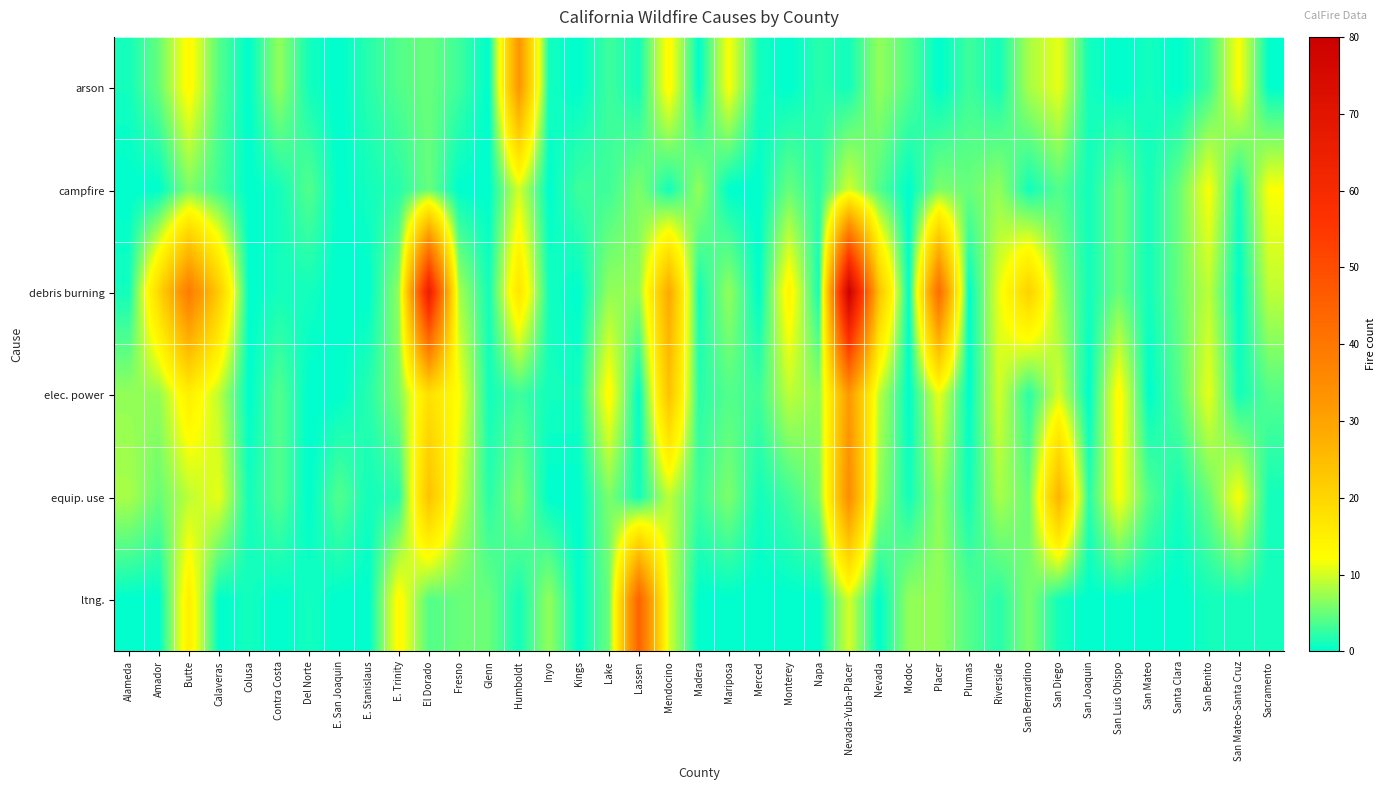

Reading left to right, extract all data points from this chart.

arson: Alameda=1	Amador=5	Butte=13	Calaveras=4	Colusa=0	Contra Costa=7	Del Norte=1	E. San Joaquin=0	E. Stanislaus=2	E. Trinity=4	El Dorado=5	Fresno=3	Glenn=0	Humboldt=33	Inyo=1	Kings=0	Lake=3	Lassen=1	Mendocino=13	Madera=0	Mariposa=12	Merced=1	Monterey=0	Napa=2	Nevada-Yuba-Placer=1	Nevada=7	Modoc=4	Placer=0	Plumas=3	Riverside=1	San Bernardino=8	San Diego=11	San Joaquin=1	San Luis Obispo=0	San Mateo=1	Santa Clara=0	San Benito=3	San Mateo-Santa Cruz=12	Sacramento=0
campfire: Alameda=0	Amador=0	Butte=6	Calaveras=3	Colusa=0	Contra Costa=1	Del Norte=4	E. San Joaquin=0	E. Stanislaus=1	E. Trinity=2	El Dorado=5	Fresno=0	Glenn=0	Humboldt=10	Inyo=0	Kings=3	Lake=3	Lassen=6	Mendocino=1	Madera=7	Mariposa=0	Merced=0	Monterey=5	Napa=2	Nevada-Yuba-Placer=10	Nevada=4	Modoc=0	Placer=6	Plumas=5	Riverside=7	San Bernardino=1	San Diego=4	San Joaquin=1	San Luis Obispo=5	San Mateo=1	Santa Clara=5	San Benito=12	San Mateo-Santa Cruz=1	Sacramento=12
debris burning: Alameda=1	Amador=20	Butte=39	Calaveras=22	Colusa=0	Contra Costa=1	Del Norte=1	E. San Joaquin=0	E. Stanislaus=0	E. Trinity=7	El Dorado=66	Fresno=8	Glenn=1	Humboldt=17	Inyo=1	Kings=0	Lake=7	Lassen=7	Mendocino=29	Madera=1	Mariposa=7	Merced=0	Monterey=14	Napa=1	Nevada-Yuba-Placer=80	Nevada=24	Modoc=0	Placer=43	Plumas=0	Riverside=11	San Bernardino=21	San Diego=7	San Joaquin=1	San Luis Obispo=5	San Mateo=1	Santa Clara=5	San Benito=9	San Mateo-Santa Cruz=0	Sacramento=9
elec. power: Alameda=7	Amador=7	Butte=15	Calaveras=9	Colusa=0	Contra Costa=4	Del Norte=0	E. San Joaquin=0	E. Stanislaus=2	E. Trinity=6	El Dorado=18	Fresno=12	Glenn=1	Humboldt=3	Inyo=1	Kings=1	Lake=13	Lassen=0	Mendocino=24	Madera=2	Mariposa=4	Merced=3	Monterey=9	Napa=7	Nevada-Yuba-Placer=32	Nevada=9	Modoc=0	Placer=11	Plumas=0	Riverside=10	San Bernardino=2	San Diego=10	San Joaquin=0	San Luis Obispo=13	San Mateo=0	Santa Clara=4	San Benito=11	San Mateo-Santa Cruz=1	Sacramento=4
equip. use: Alameda=8	Amador=5	Butte=9	Calaveras=11	Colusa=1	Contra Costa=4	Del Norte=0	E. San Joaquin=4	E. Stanislaus=1	E. Trinity=2	El Dorado=24	Fresno=10	Glenn=2	Humboldt=6	Inyo=0	Kings=0	Lake=6	Lassen=1	Mendocino=9	Madera=3	Mariposa=6	Merced=1	Monterey=3	Napa=6	Nevada-Yuba-Placer=35	Nevada=7	Modoc=1	Placer=7	Plumas=1	Riverside=8	San Bernardino=5	San Diego=27	San Joaquin=2	San Luis Obispo=12	San Mateo=4	Santa Clara=1	San Benito=5	San Mateo-Santa Cruz=12	Sacramento=1
ltng.: Alameda=0	Amador=0	Butte=15	Calaveras=0	Colusa=1	Contra Costa=0	Del Norte=1	E. San Joaquin=0	E. Stanislaus=0	E. Trinity=13	El Dorado=4	Fresno=5	Glenn=5	Humboldt=1	Inyo=7	Kings=0	Lake=5	Lassen=45	Mendocino=10	Madera=0	Mariposa=0	Merced=0	Monterey=0	Napa=0	Nevada-Yuba-Placer=10	Nevada=0	Modoc=7	Placer=7	Plumas=4	Riverside=2	San Bernardino=6	San Diego=1	San Joaquin=0	San Luis Obispo=0	San Mateo=0	Santa Clara=0	San Benito=1	San Mateo-Santa Cruz=1	Sacramento=1